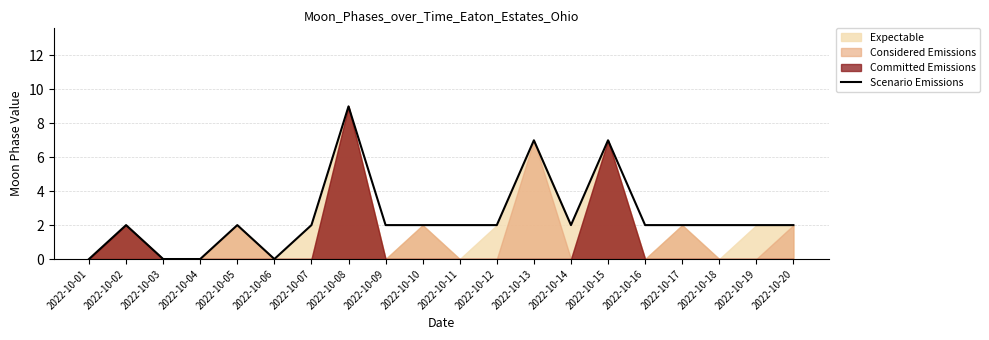

Reading left to right, transcribe all the data shown in this chart.

2022-10-01=0	2022-10-02=2	2022-10-03=0	2022-10-04=0	2022-10-05=2	2022-10-06=0	2022-10-07=2	2022-10-08=9	2022-10-09=2	2022-10-10=2	2022-10-11=2	2022-10-12=2	2022-10-13=7	2022-10-14=2	2022-10-15=7	2022-10-16=2	2022-10-17=2	2022-10-18=2	2022-10-19=2	2022-10-20=2